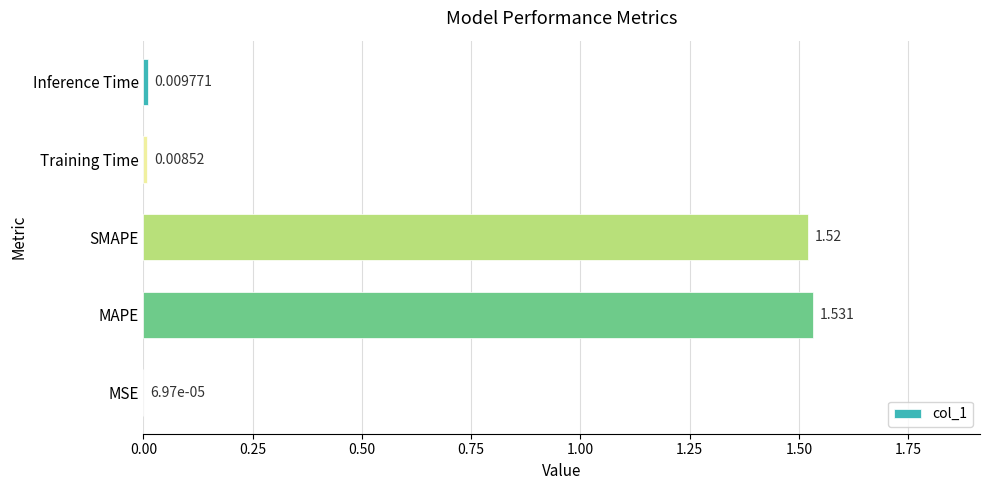

At which label is the value closest to 0?

MSE